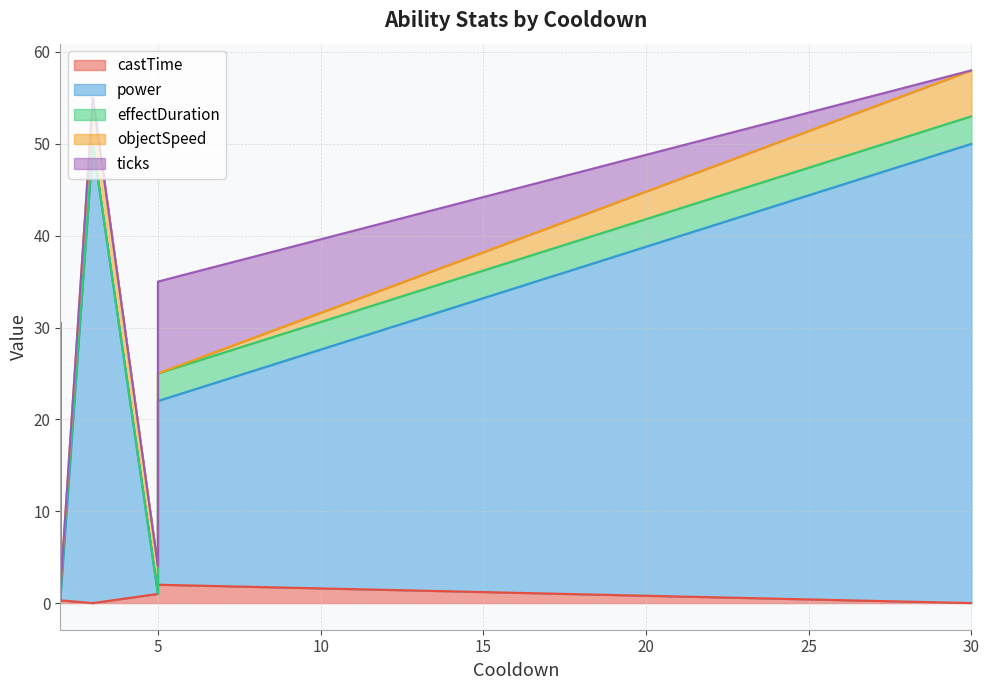

Between 2 and 2, which is larger?

2